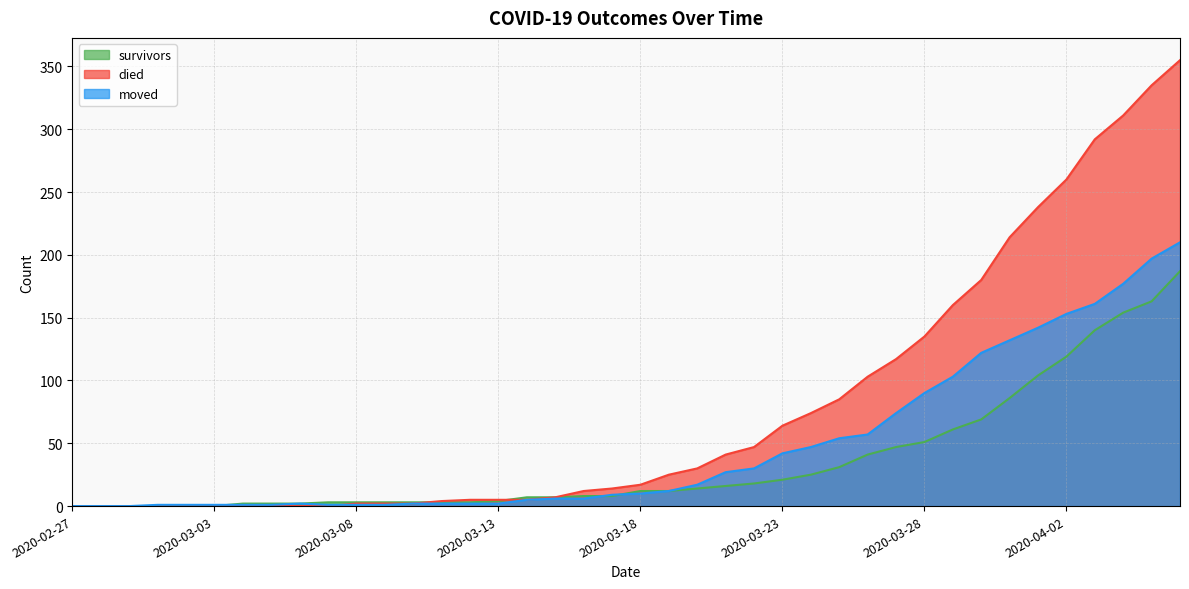

Which series changed the most between 2020-03-05 and 2020-03-07?

survivors